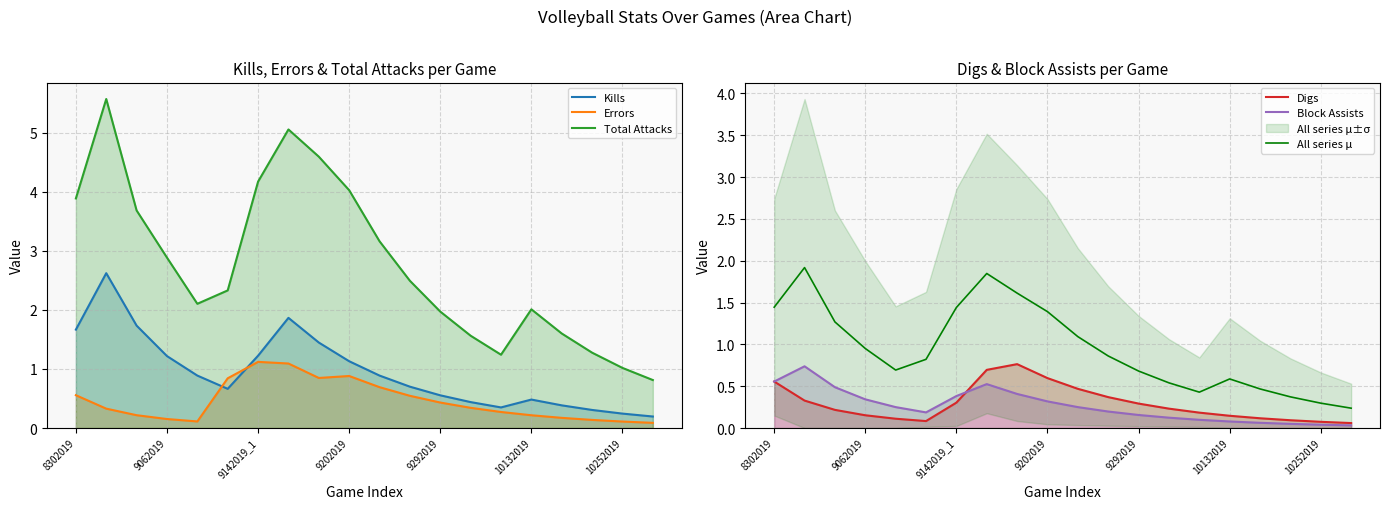

At how many categories does at least one series exceed 3?

8